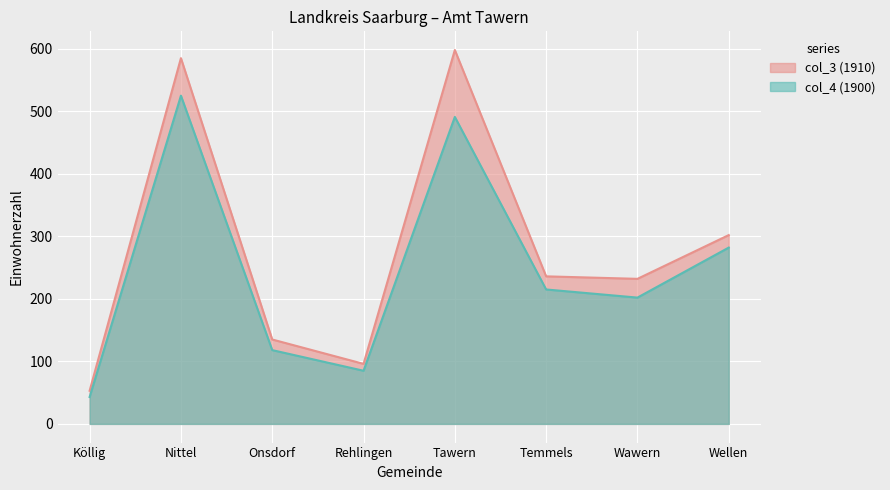

The col_4 (1900) series shows 85 at Rehlingen. True or false?

True